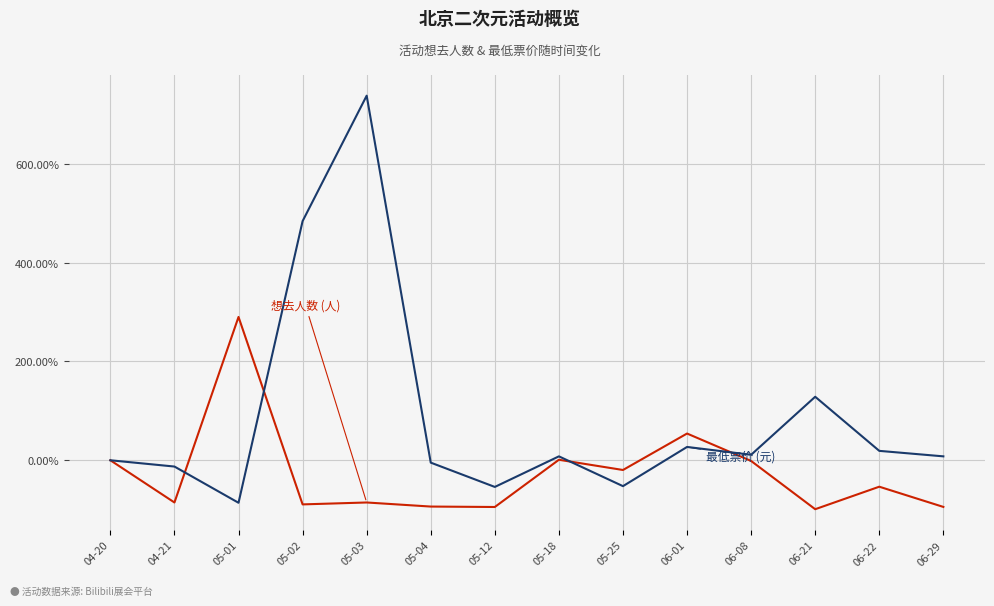

At which category is the sum across all series the highest?

05-03